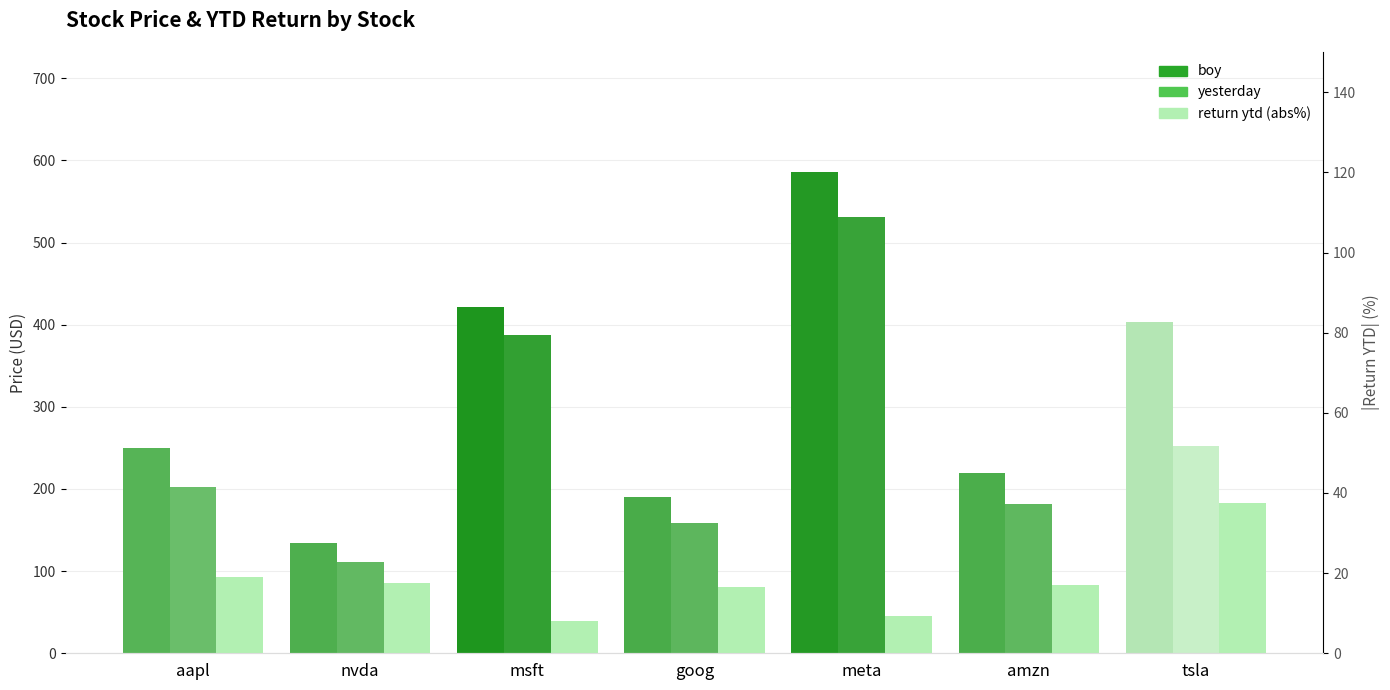

At which category is the sum across all series the highest?

meta